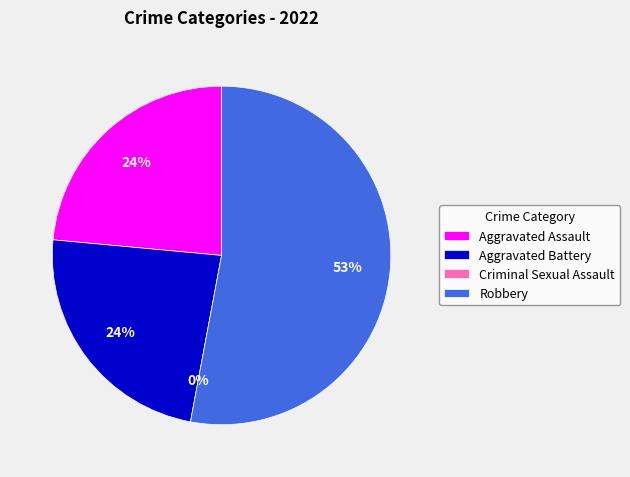

True or false: Criminal Sexual Assault accounts for 11% of the total.

False